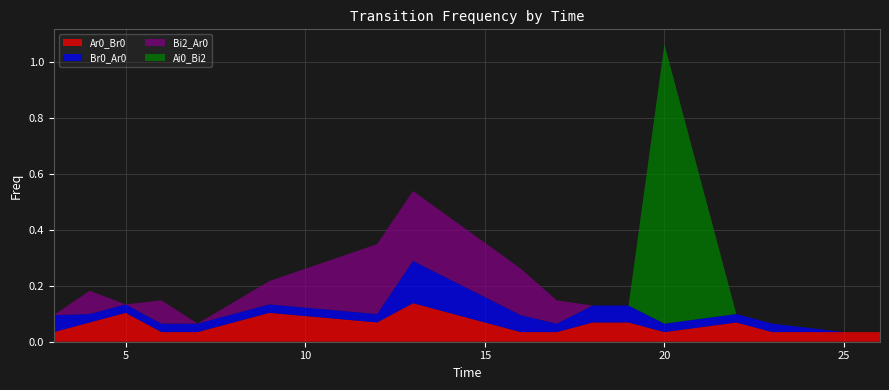

Reading left to right, extract all data points from this chart.

Ar0_Br0: 3=0.0	4=0.1	5=0.1	6=0.0	7=0.0	9=0.1	12=0.1	13=0.1	16=0.0	17=0.0	18=0.1	19=0.1	20=0.0	22=0.1	23=0.0	25=0.0	26=0.0
Br0_Ar0: 3=0.1	4=0.0	5=0.0	6=0.0	7=0.0	9=0.0	12=0.0	13=0.2	16=0.1	17=0.0	18=0.1	19=0.1	20=0.0	22=0.0	23=0.0	25=0.0	26=0.0
Bi2_Ar0: 3=0.0	4=0.1	5=0.0	6=0.1	7=0.0	9=0.1	12=0.2	13=0.2	16=0.2	17=0.1	18=0.0	19=0.0	20=0.0	22=0.0	23=0.0	25=0.0	26=0.0
Ai0_Bi2: 3=0.0	4=0.0	5=0.0	6=0.0	7=0.0	9=0.0	12=0.0	13=0.0	16=0.0	17=0.0	18=0.0	19=0.0	20=1.0	22=0.0	23=0.0	25=0.0	26=0.0